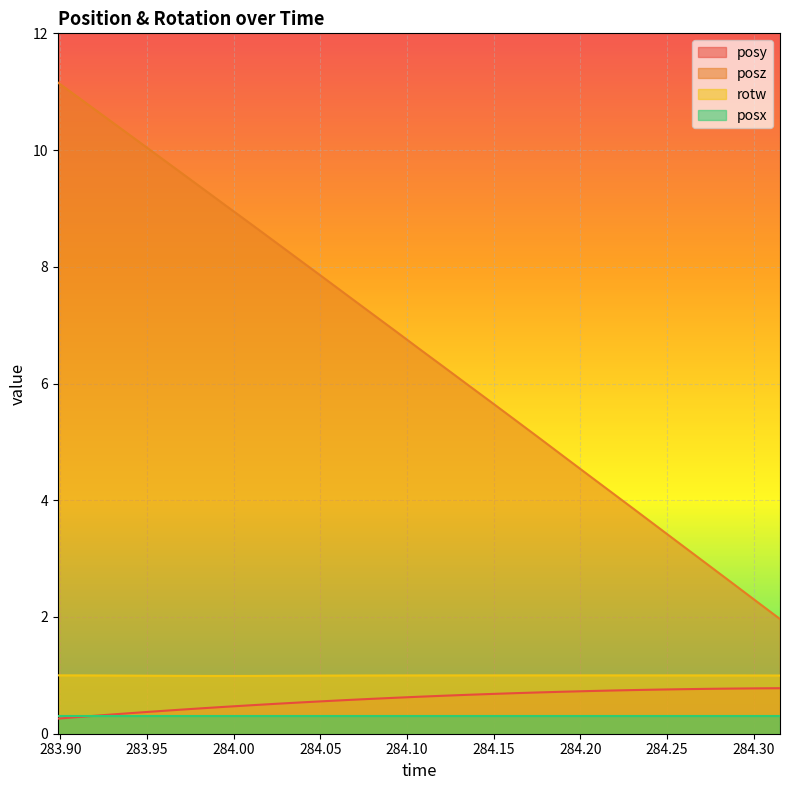

At how many categories does at least one series exceed 10?

4